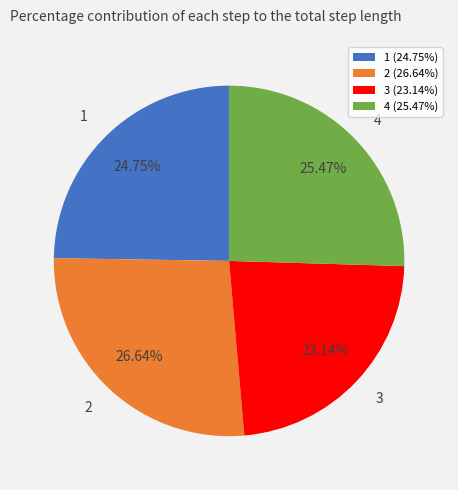

What percentage is the 4 slice, to the nearest percent?

25%